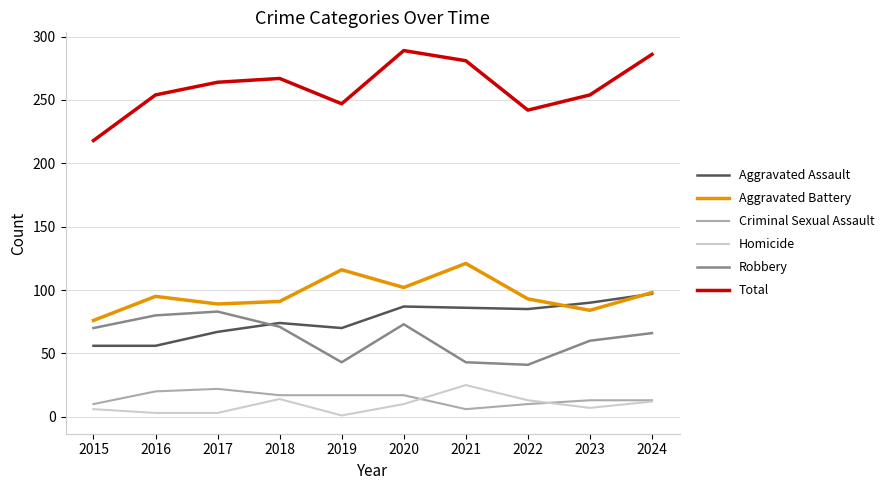

Which series changed the most between 2015 and 2018?

Total